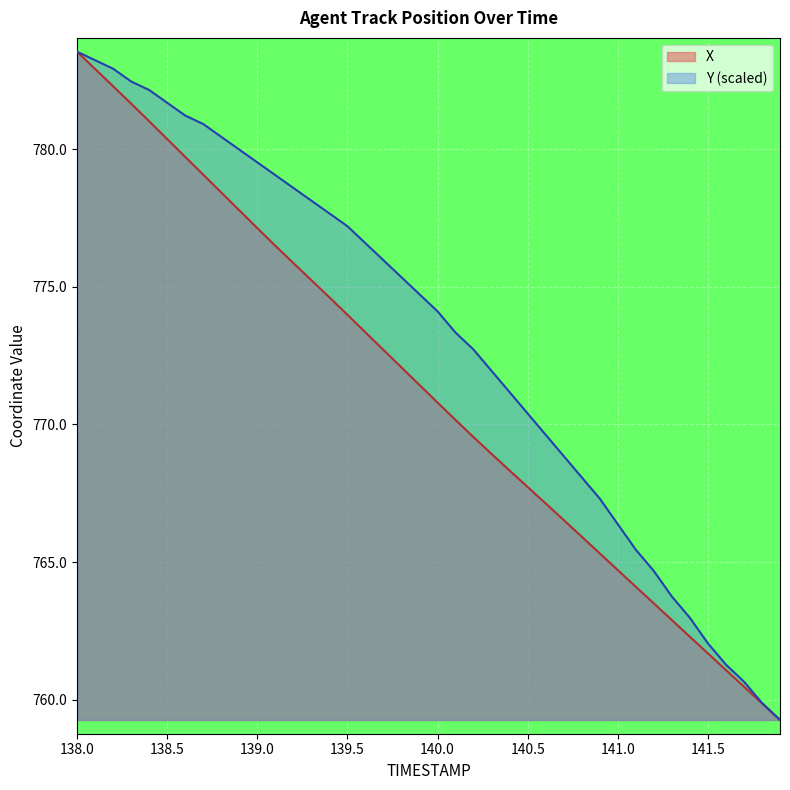

Which series has the widest spread of values?

X